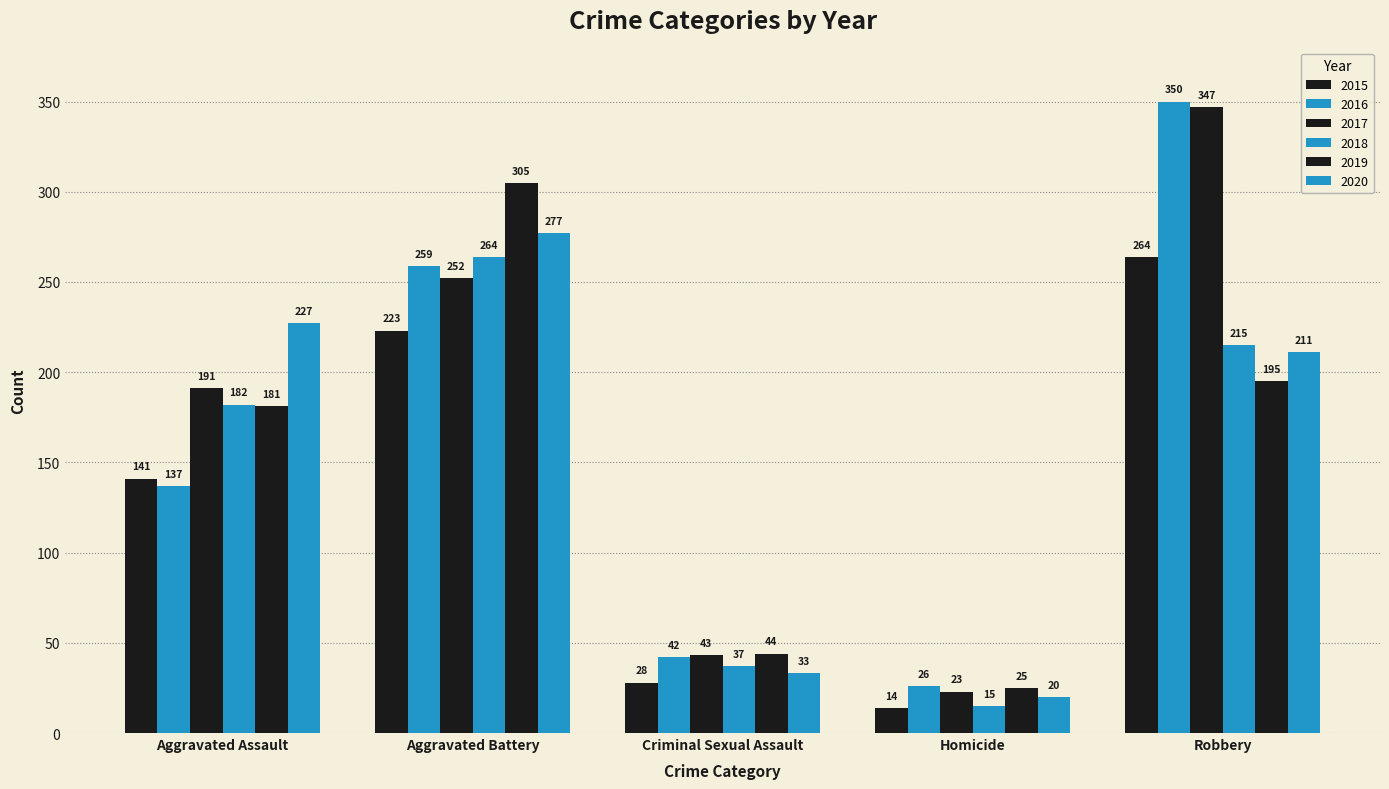

How many groups of bars are there?

5